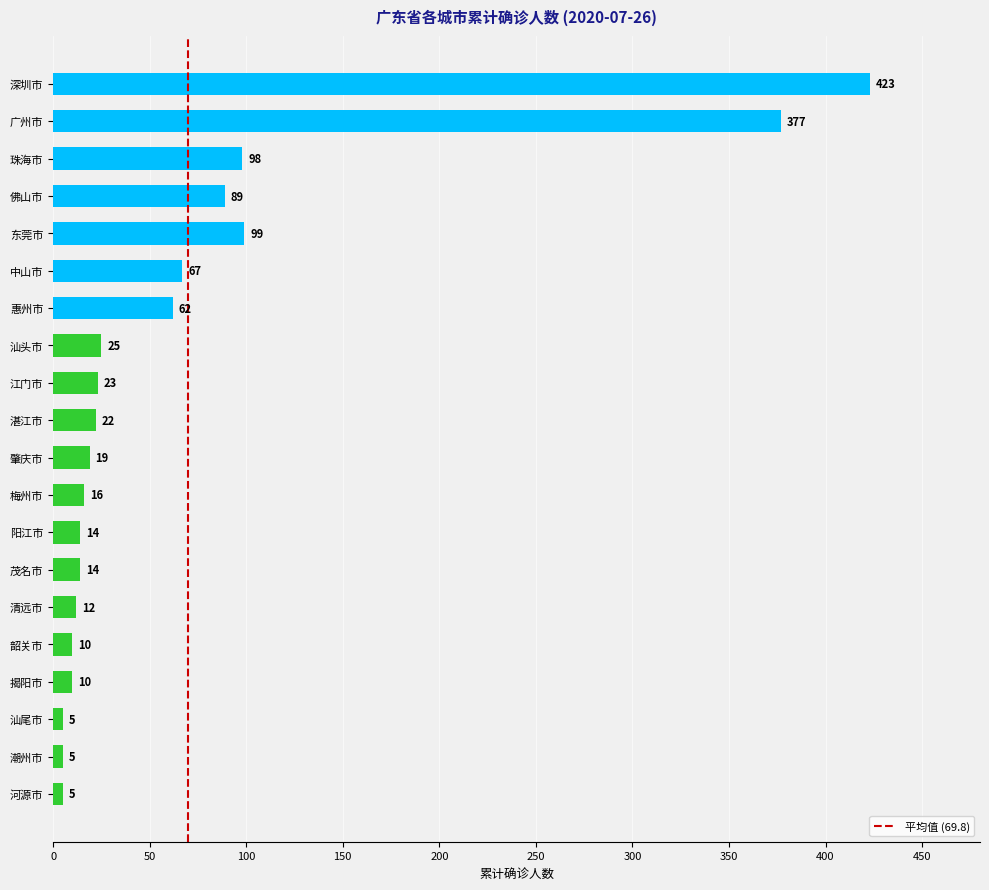

At which label is the value closest to 214?

东莞市